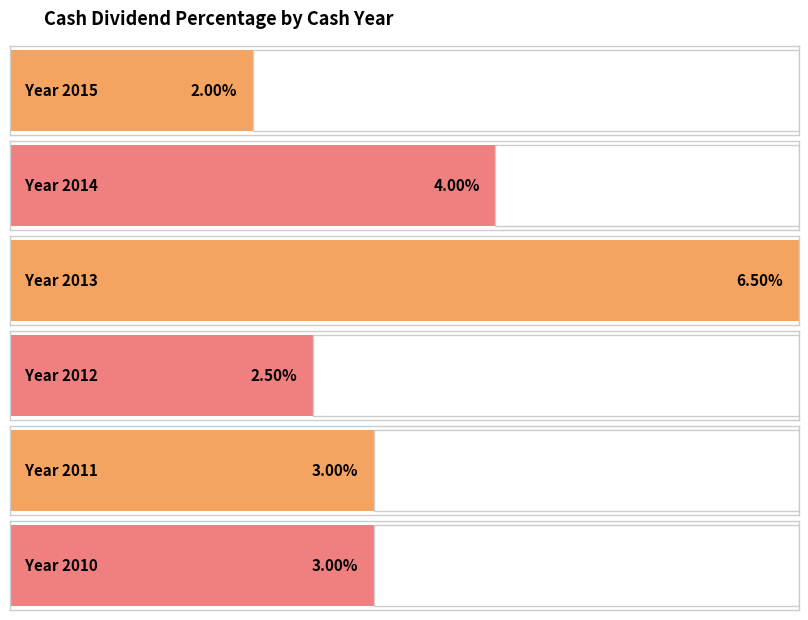

Rank the categories by value from highest to lowest.

2013, 2014, 2011, 2010, 2012, 2015